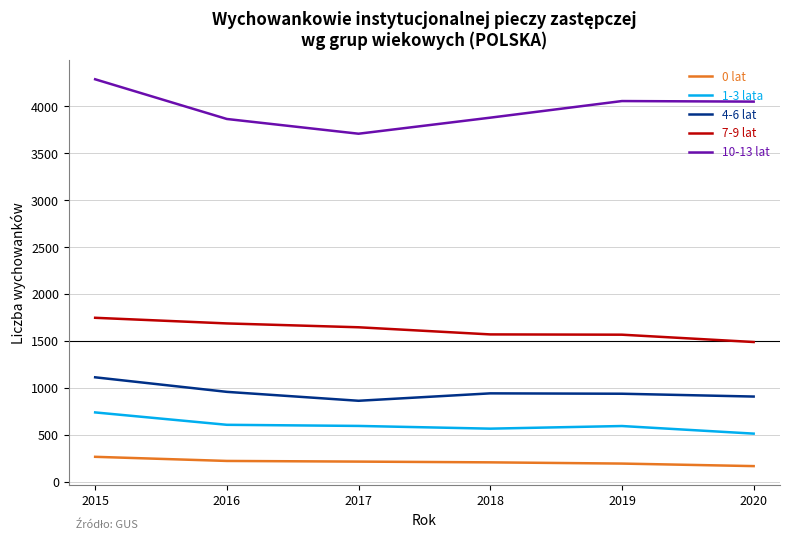

True or false: 1-3 lata and 7-9 lat cross at least once.

False